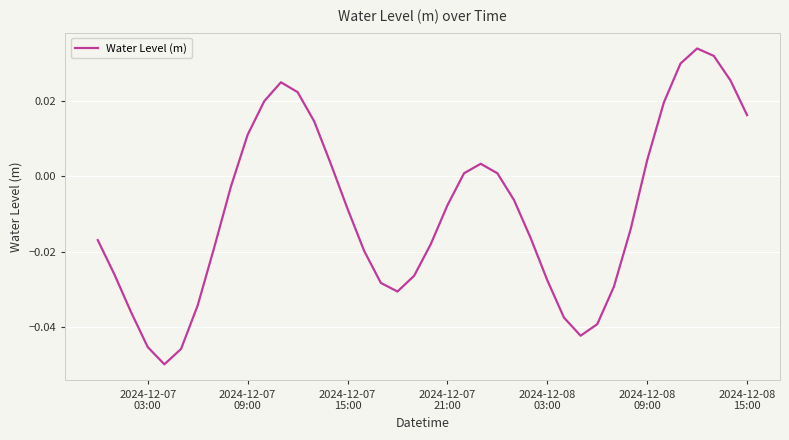

What is the difference between the second highest and minimum values?

0.1